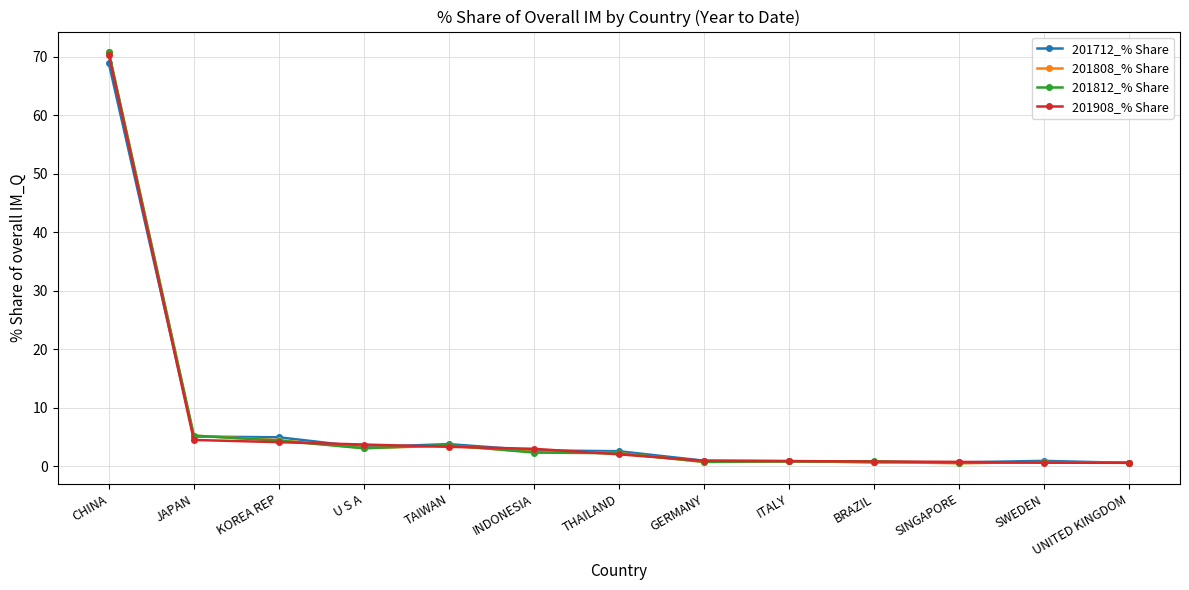

True or false: 201808_% Share has a value of 8.5 at JAPAN.

False